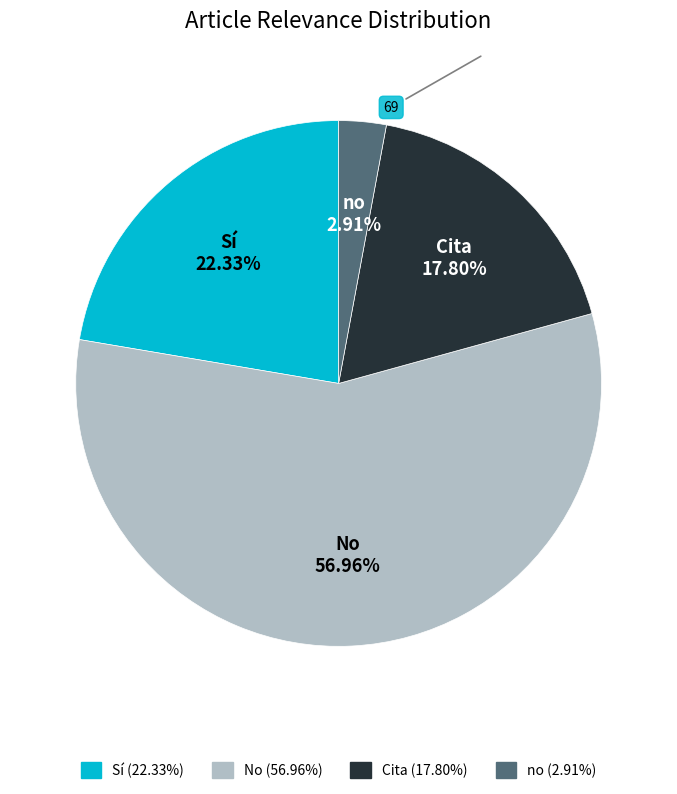

What is the ratio of the value at Cita to the value at Sí?

0.8